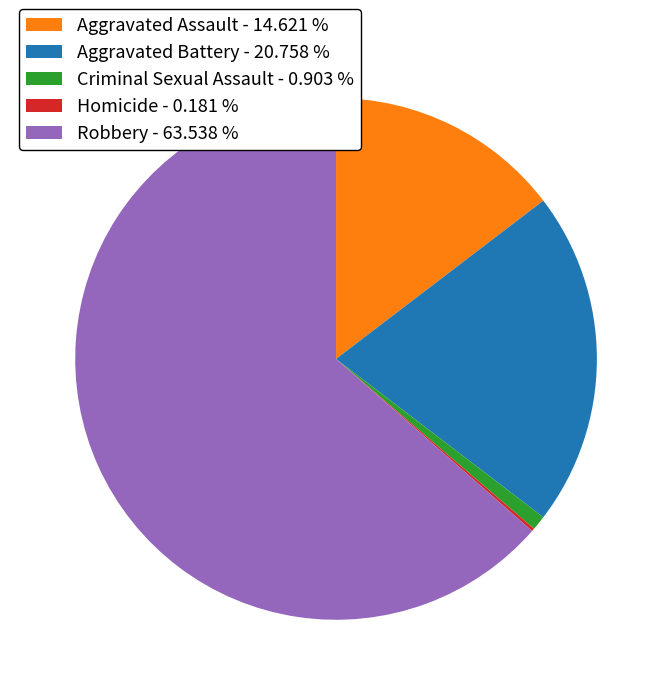

Do Aggravated Battery - 20.758 % and Robbery - 63.538 % together represent more than half of the pie?

Yes